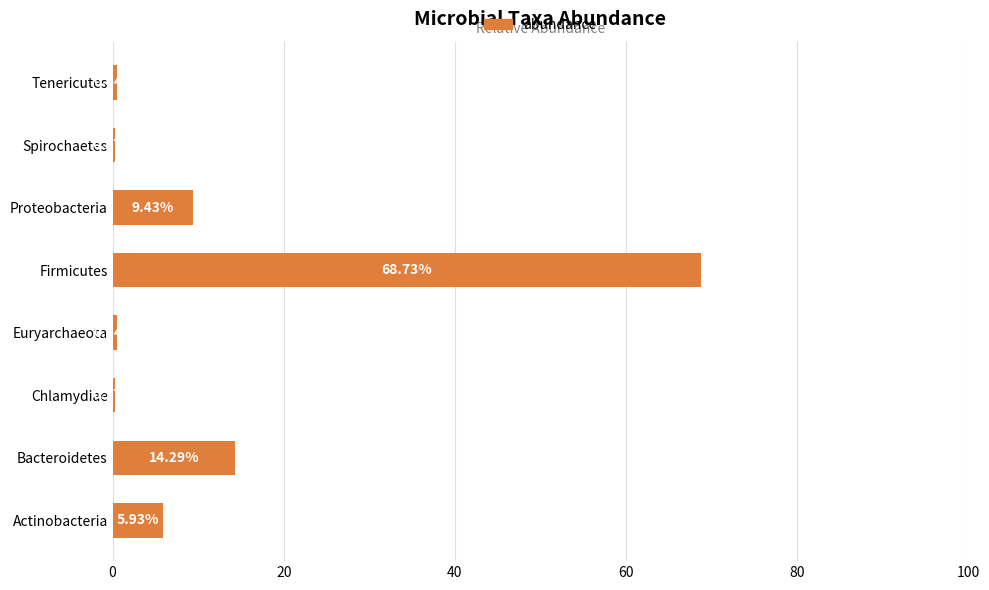

Which has a higher value, Firmicutes or Bacteroidetes?

Firmicutes